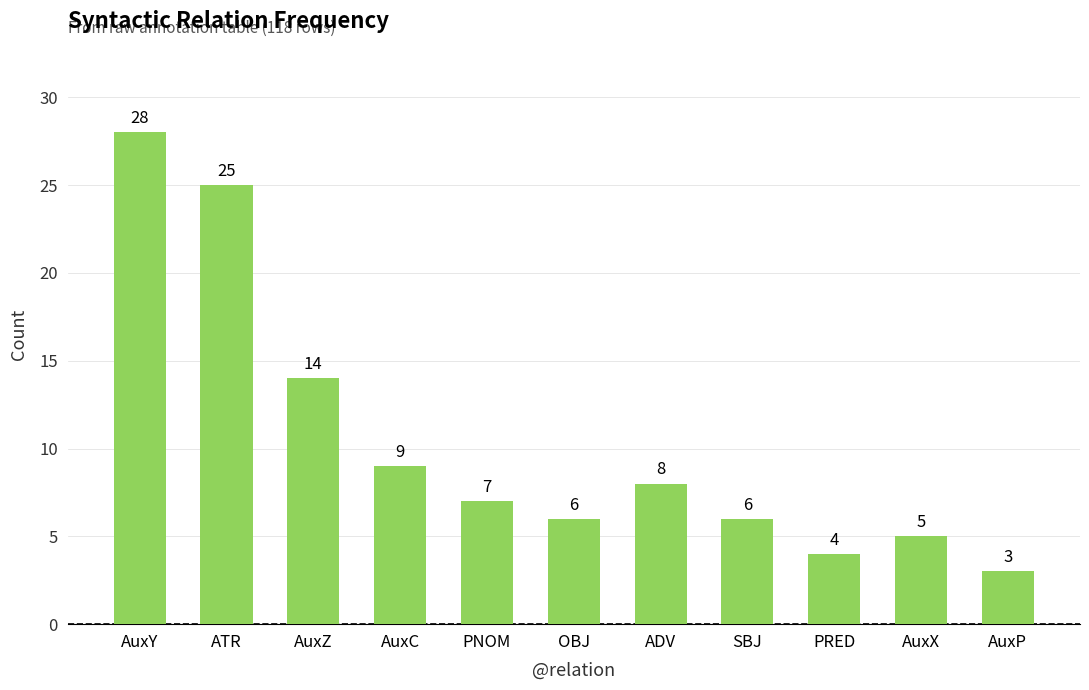

What is the sum of the values at SBJ and PRED?

10